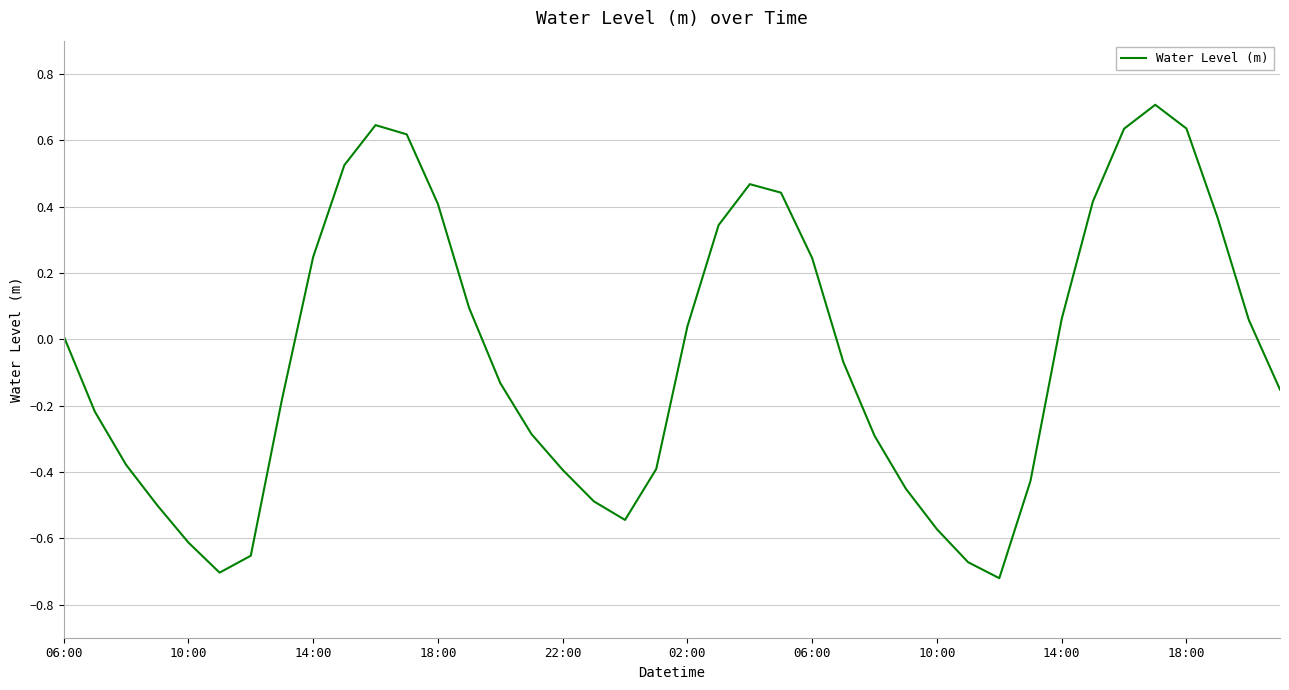

What is the greatest value displayed?

0.7